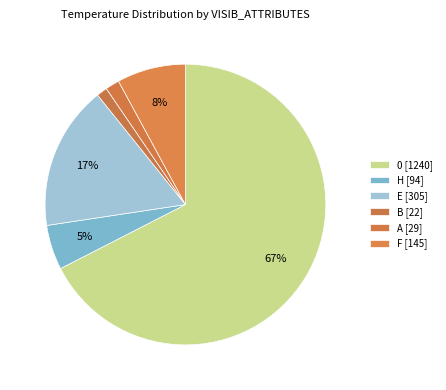

How many slices are in this pie chart?

6